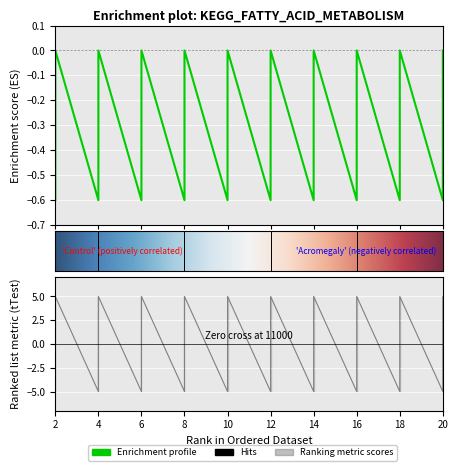

The chart shows a value of -0.4 at 4. True or false?

False